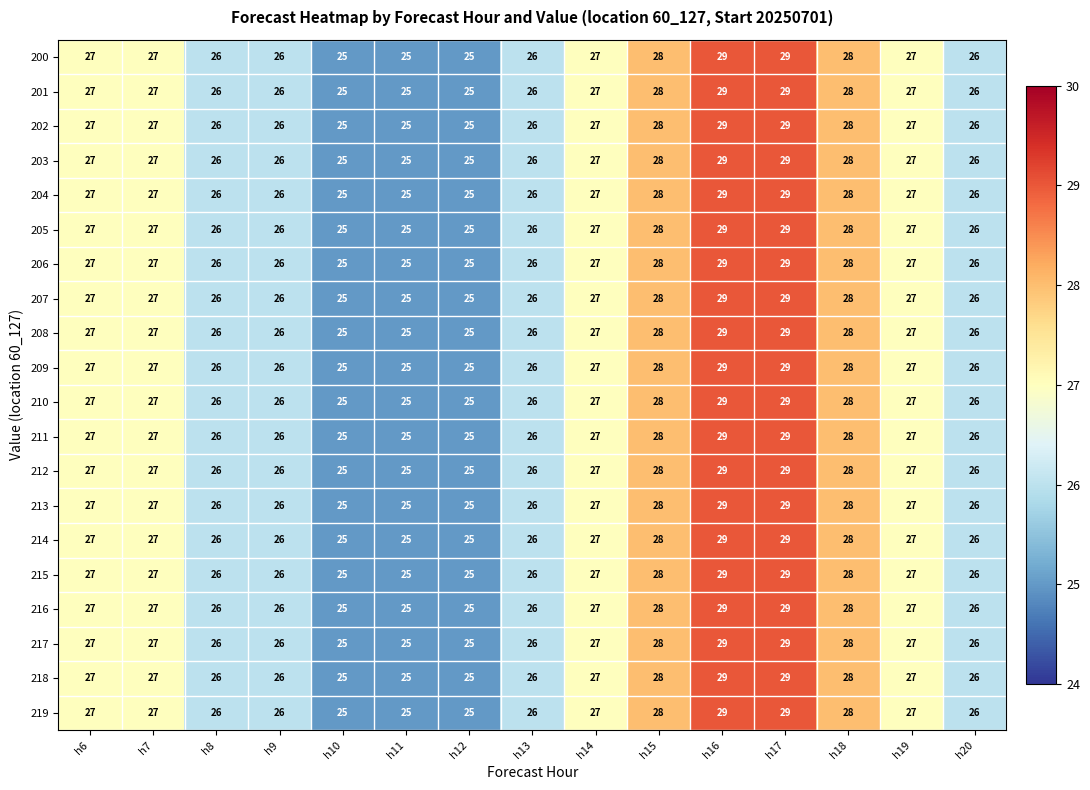

What is the maximum value shown in the chart?

29